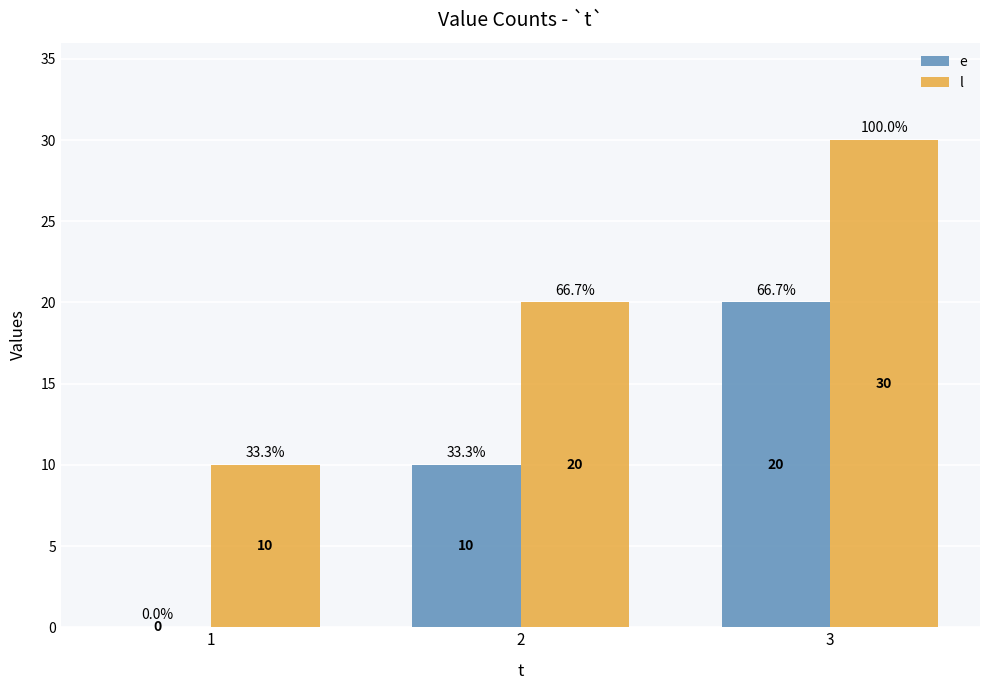

What is the average value of the l series?

20